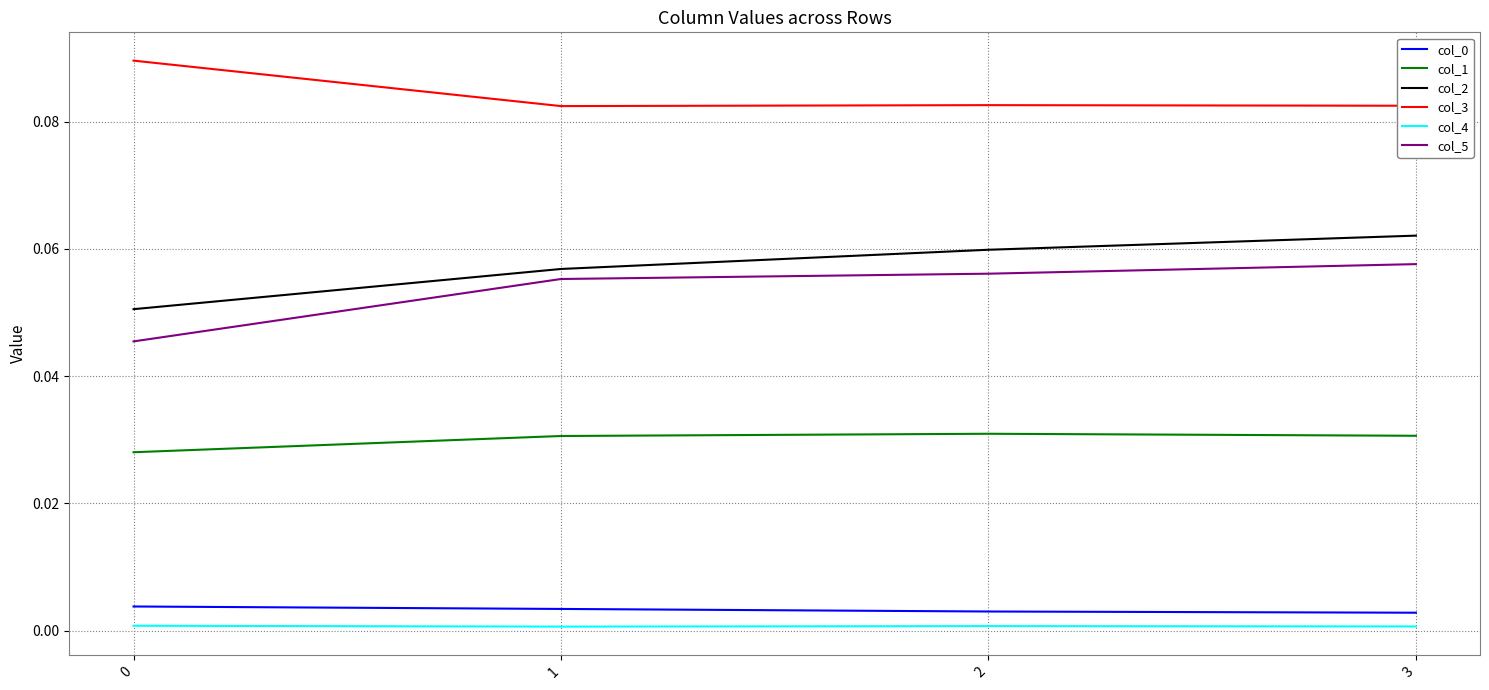

True or false: col_2 and col_4 intersect in this chart.

False